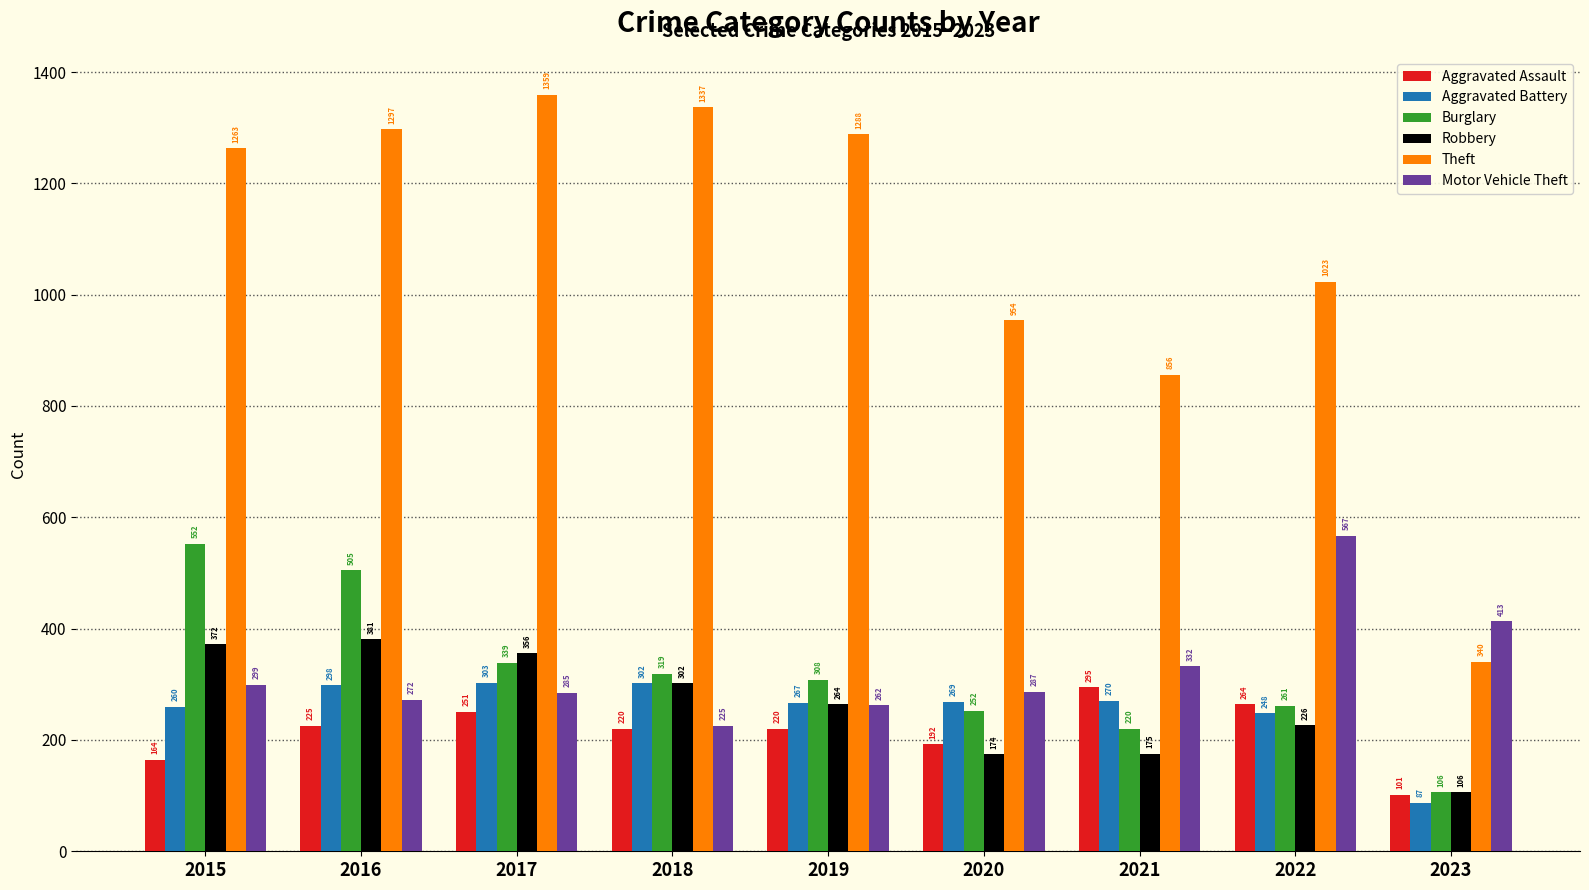

Which series changed the most between 2017 and 2019?

Robbery